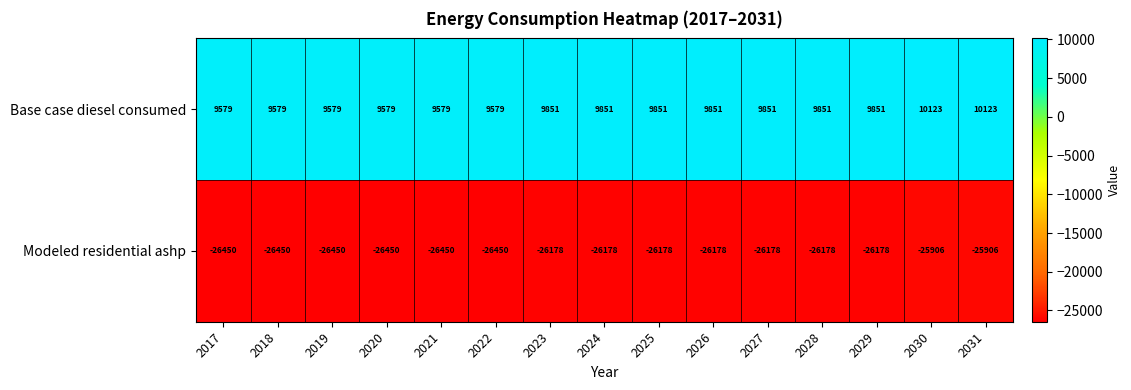

Read the Modeled residential ashp value at 2022, to the nearest 10.

-26450